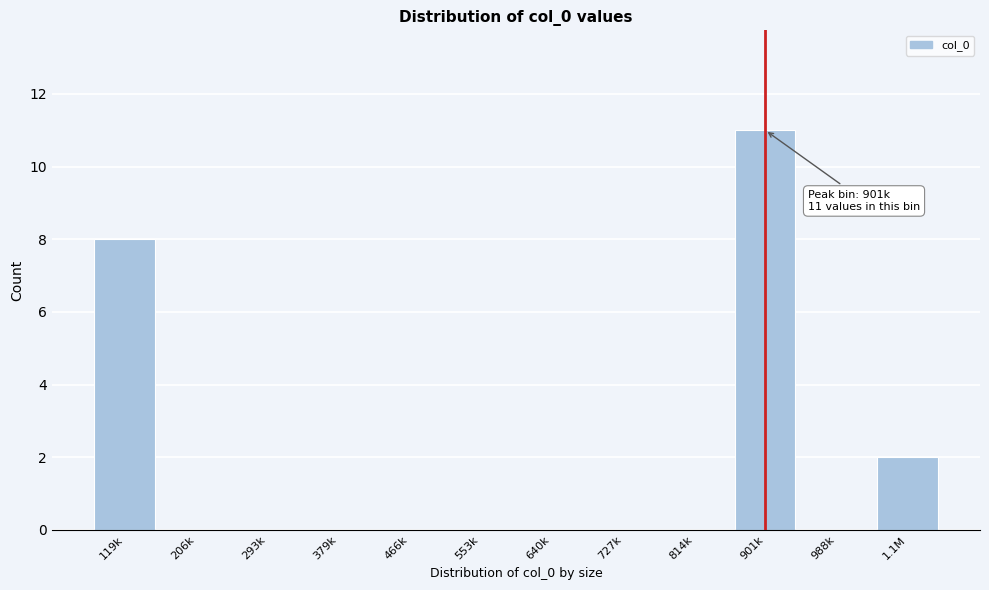

Reading left to right, extract all data points from this chart.

119k=8	206k=0	293k=0	379k=0	466k=0	553k=0	640k=0	727k=0	814k=0	901k=11	988k=0	1.1M=2